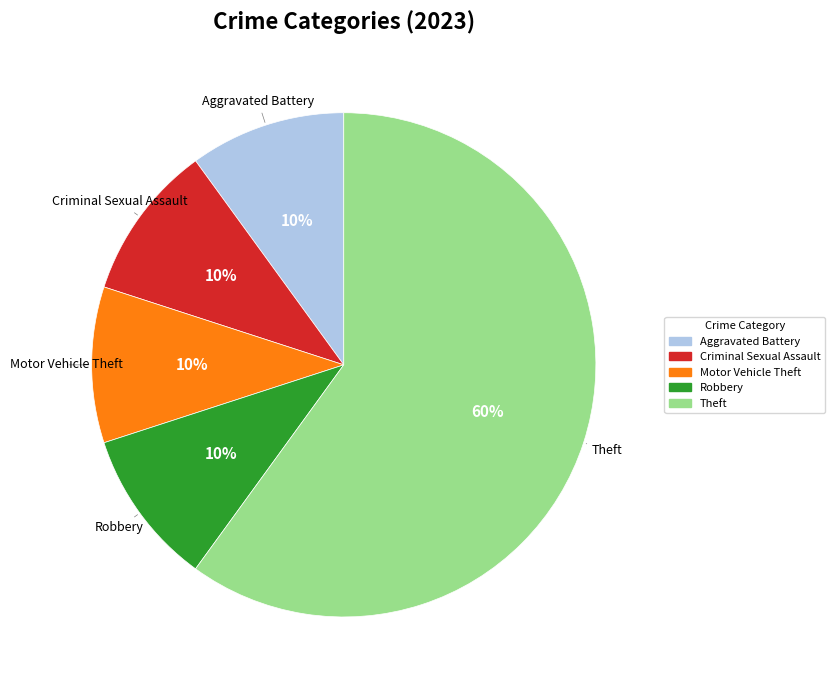

How many slices are in this pie chart?

5